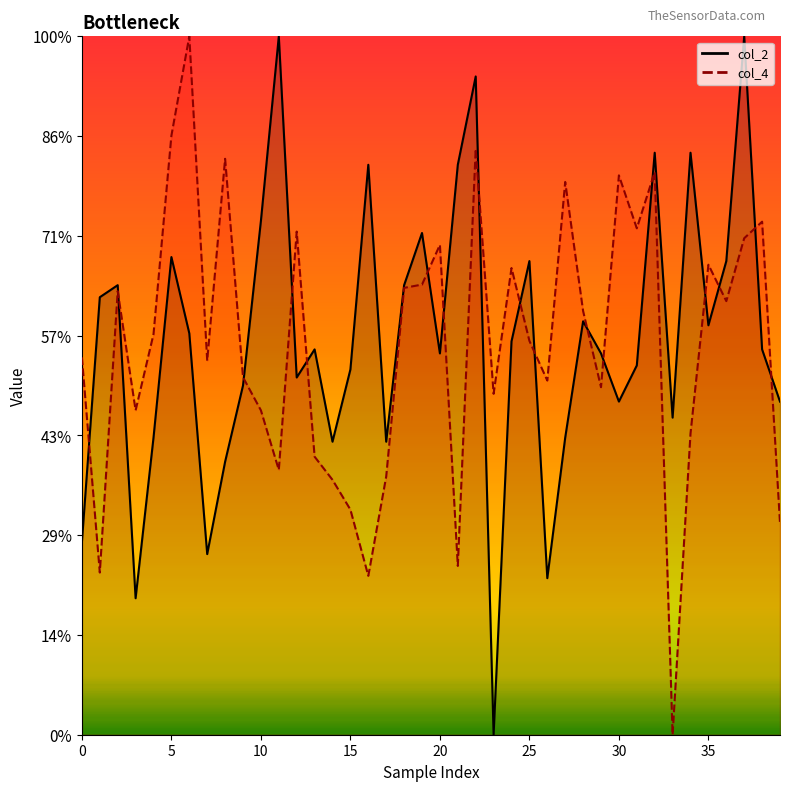

Rank the series by their average value, from lowest to highest.

col_4 line, col_2 line